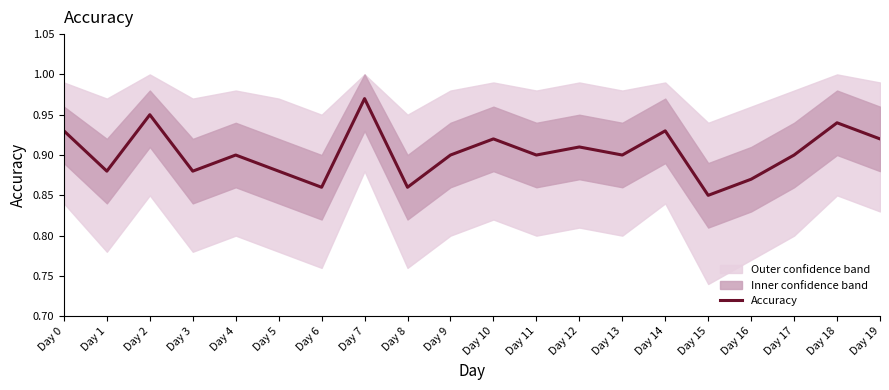

Reading left to right, list all the values displayed in this chart.

0.9	0.9	0.9	0.9	0.9	0.9	0.9	1.0	0.9	0.9	0.9	0.9	0.9	0.9	0.9	0.8	0.9	0.9	0.9	0.9